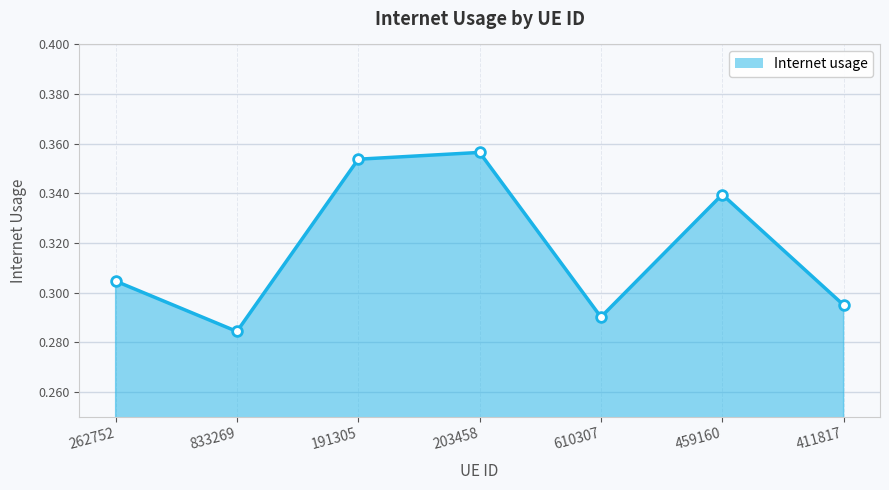

What is the sum of the values at 459160 and 833269?

0.6